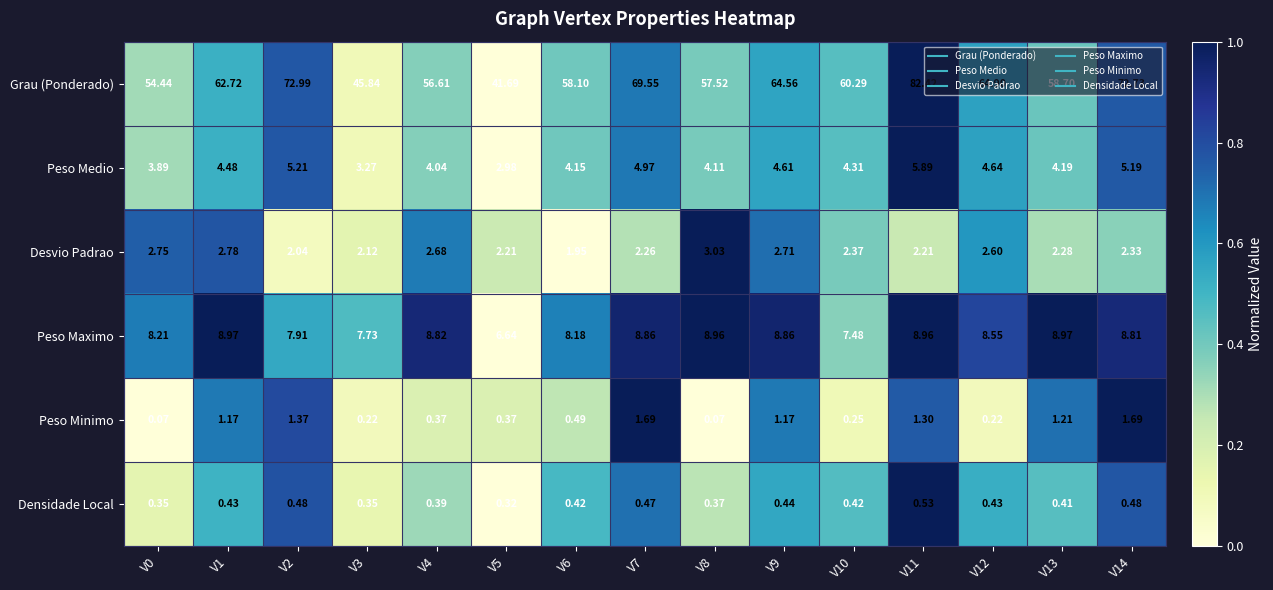

List the series in order of their peak value, lowest first.

Densidade Local, Peso Minimo, Desvio Padrao, Peso Medio, Peso Maximo, Grau (Ponderado)